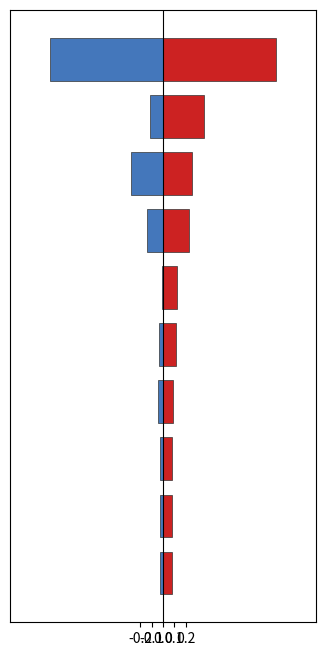

Reading left to right, what are all the values shown in this chart?

Public Level 2: 1.0	0.4	0.3	0.2	0.1	0.1	0.1	0.1	0.1	0.1
Shared Private Level 2: -1.0	-0.1	-0.3	-0.1	-0.0	-0.0	-0.0	-0.0	-0.0	-0.0